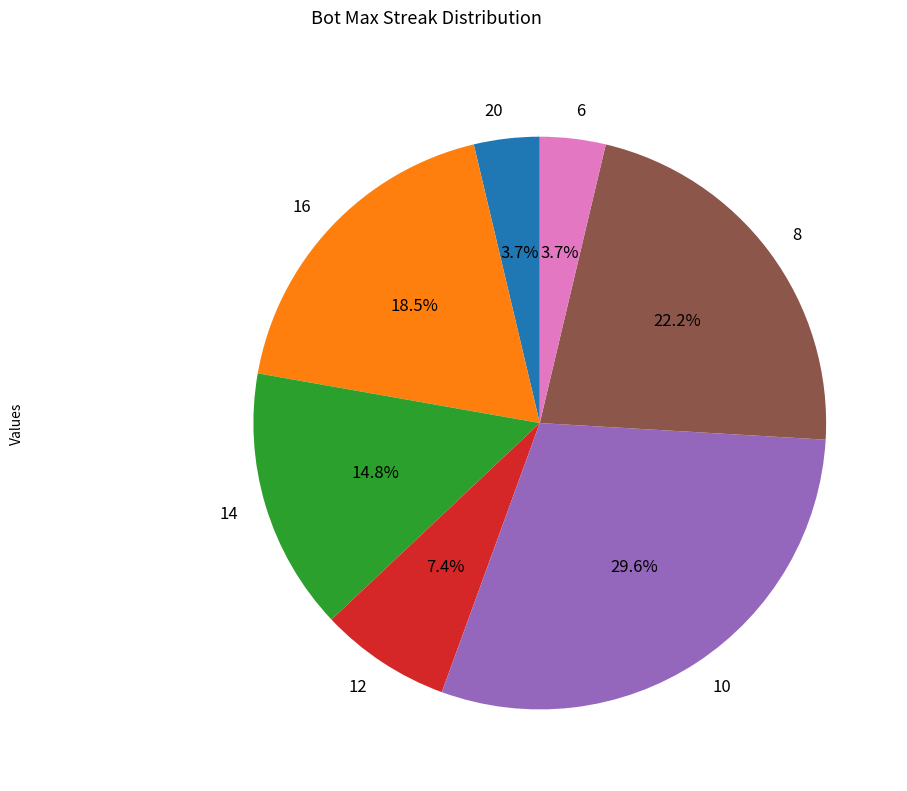

True or false: 16 accounts for 30% of the total.

False